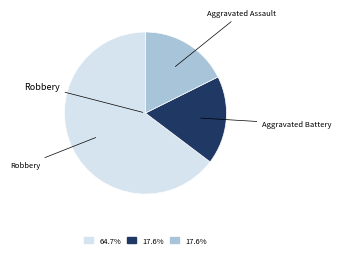

Which slice is the largest?

Robbery